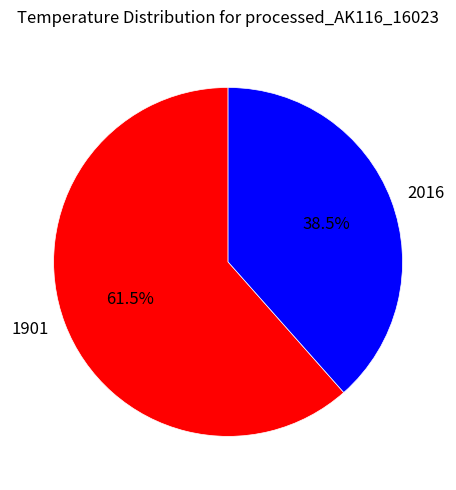

Which category has the biggest portion of the pie?

1901